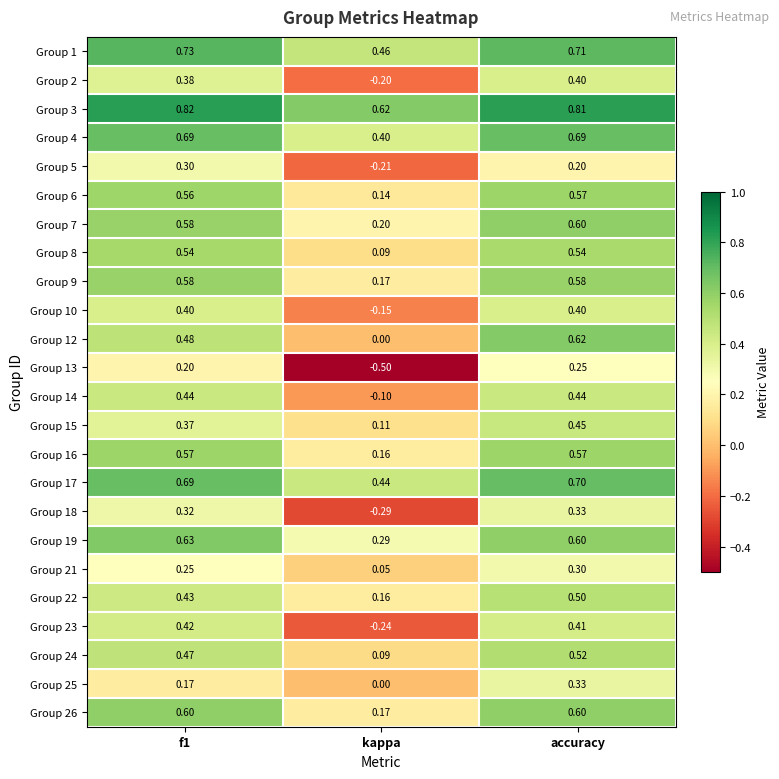

Which category has the lowest value across all series?

kappa